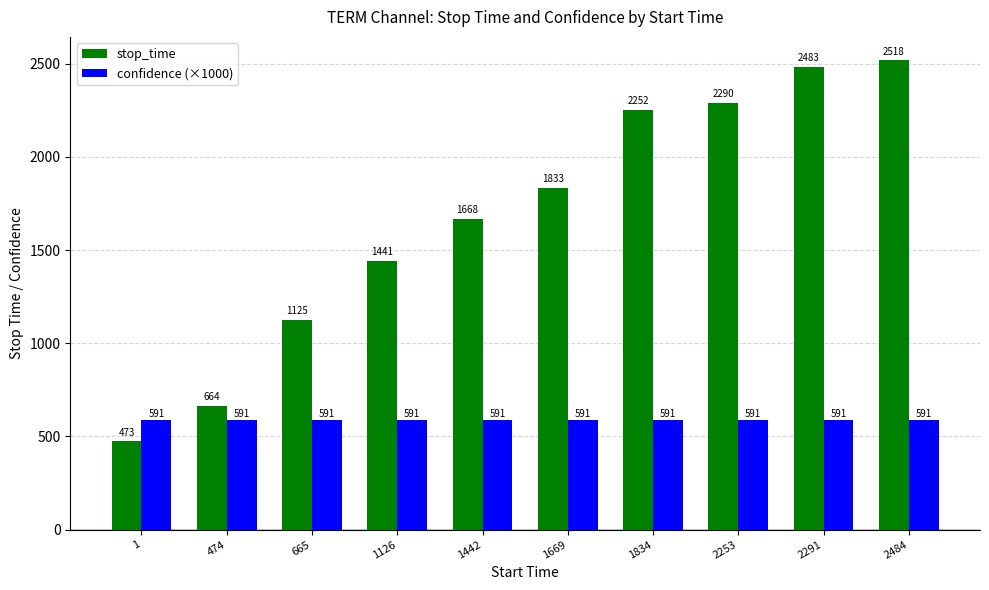

Which series has the widest spread of values?

stop_time